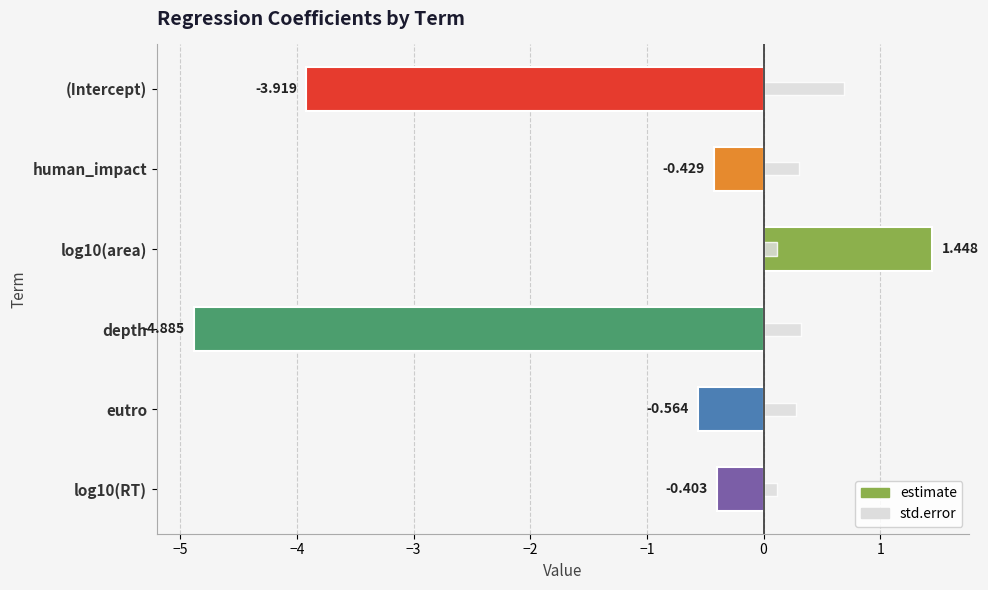

What is the minimum value shown in the chart?

-4.9